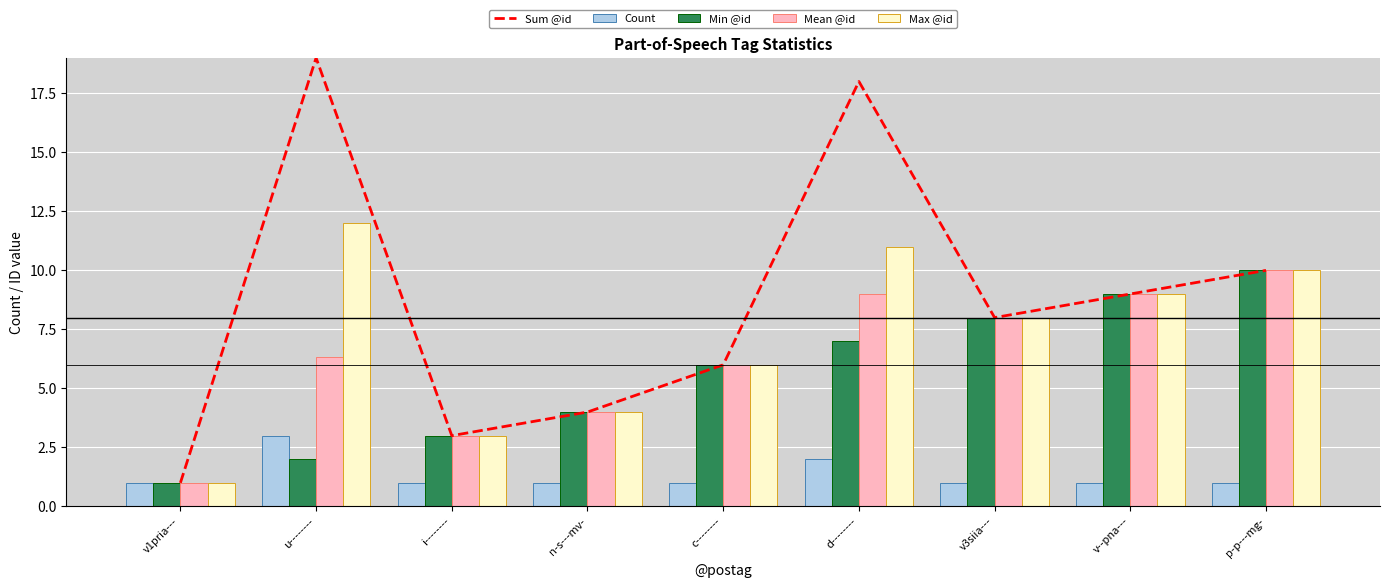

Rank the categories by Sum @id value from lowest to highest.

v1pria---, i--------, n-s---mv-, c--------, v3siia---, v--pna---, p-p---mg-, d--------, u--------